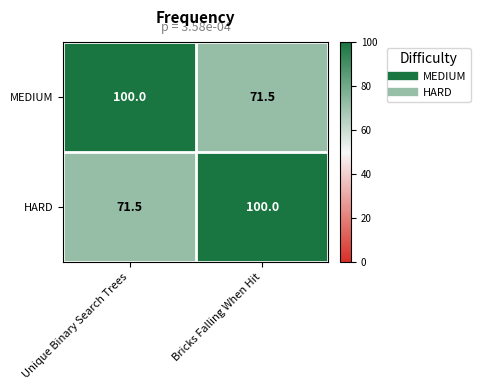

Reading right to left, extract all data points from this chart.

MEDIUM: 71.5	100.0
HARD: 100.0	71.5